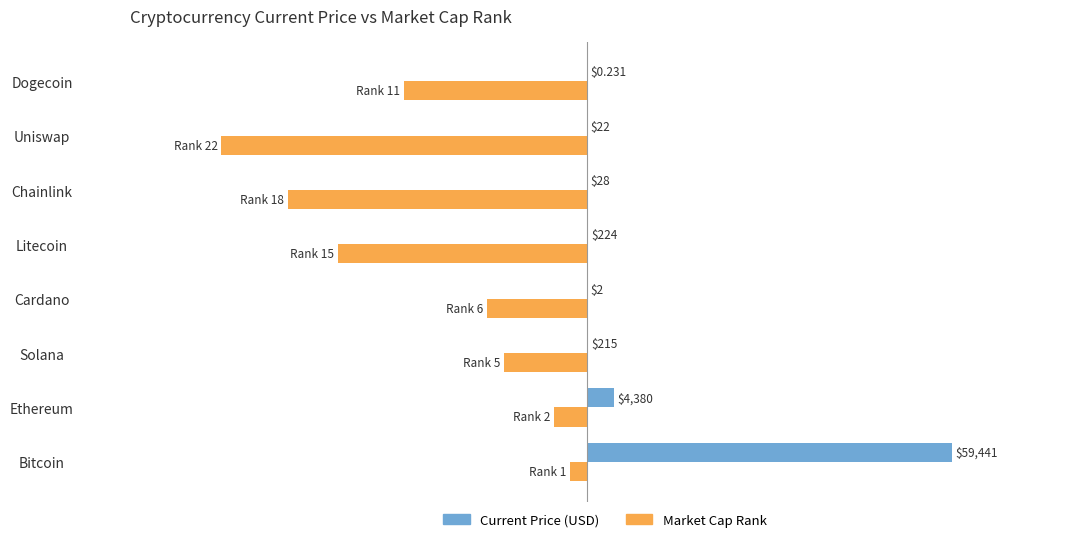

At which category is the sum across all series the highest?

Bitcoin